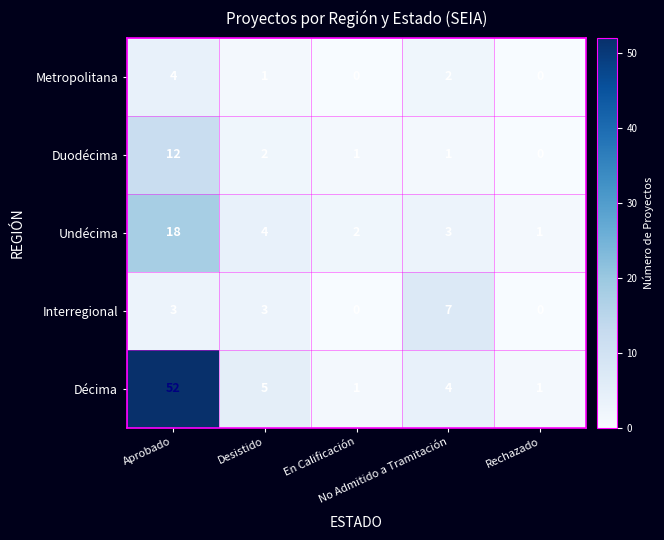

What is the total value across all series at No Admitido a Tramitación?

17